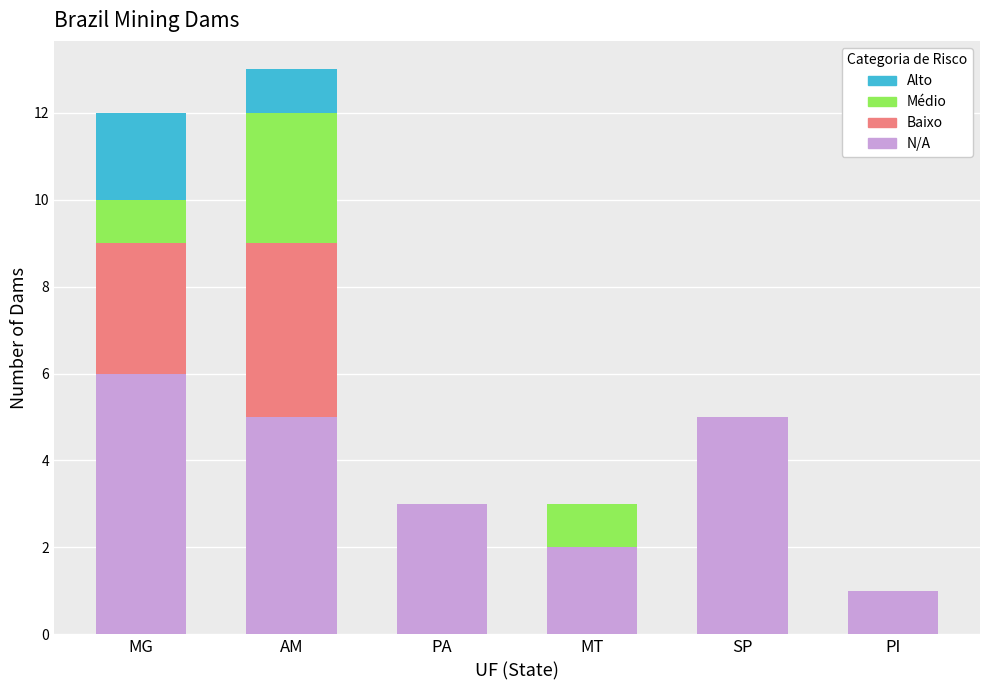

Count the number of data series in this chart.

4